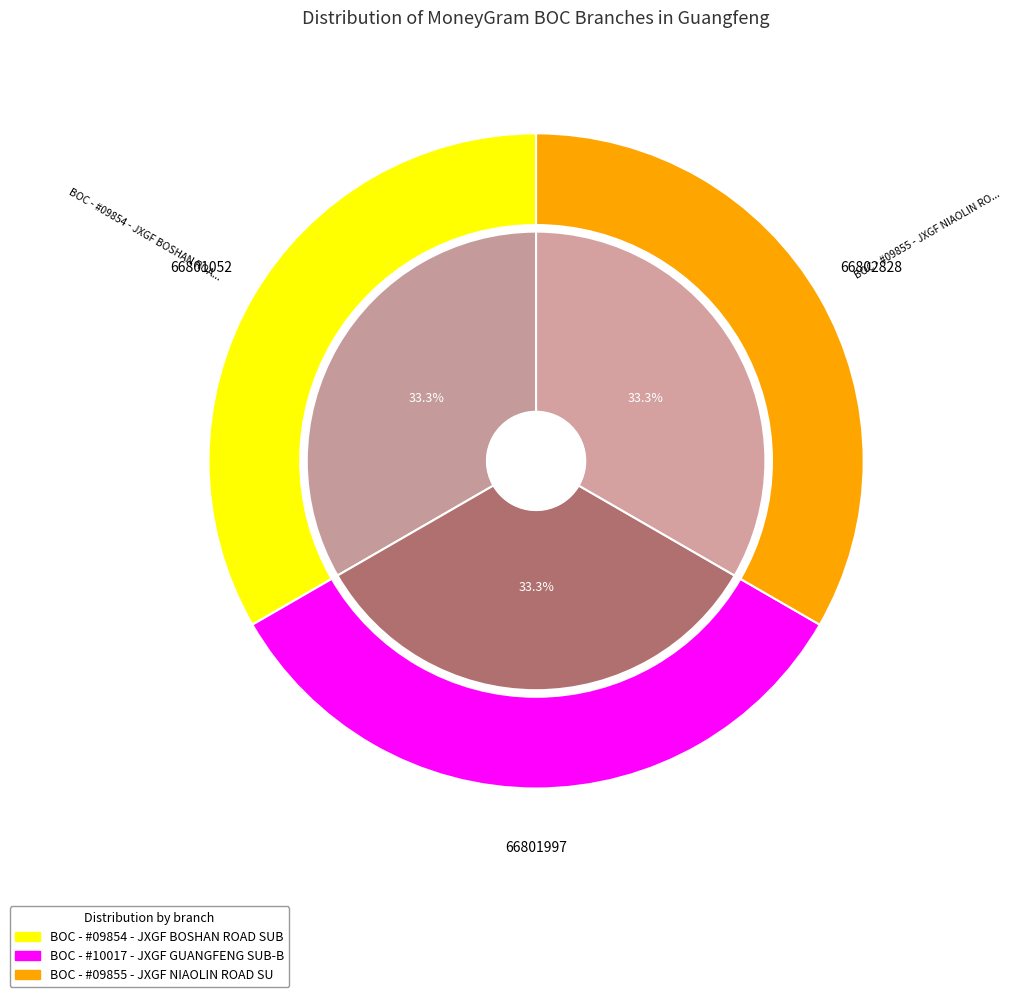

How much of the chart is everything except BOC - #09854 - JXGF BOSHAN ROAD SUB-BRAN?

66.7%